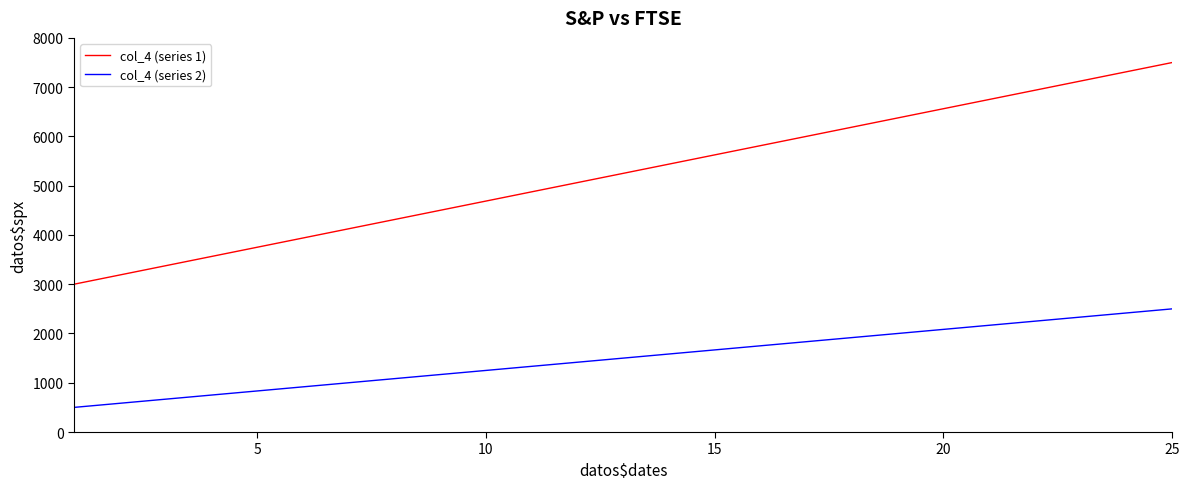

What is the greatest value displayed?

7500.0